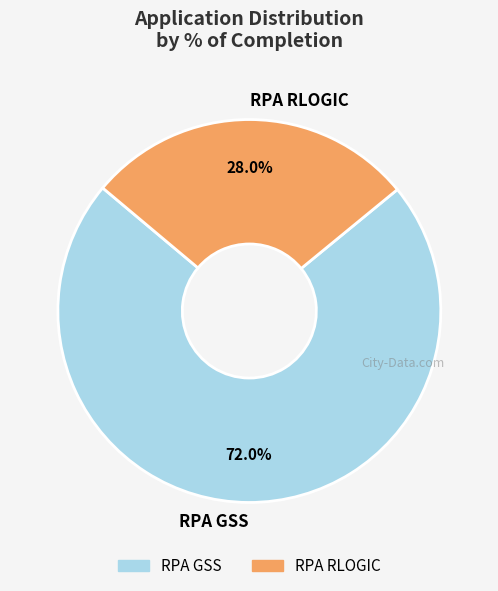

Count the number of slices in the pie.

2